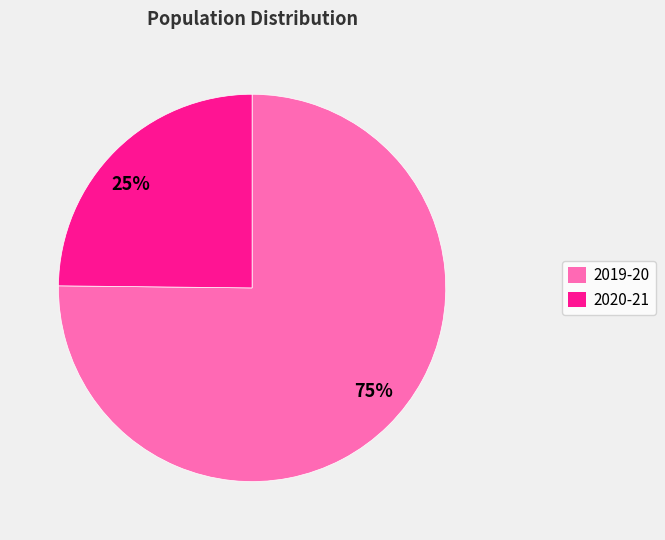

To the nearest percent, what is the average slice percentage?

50%